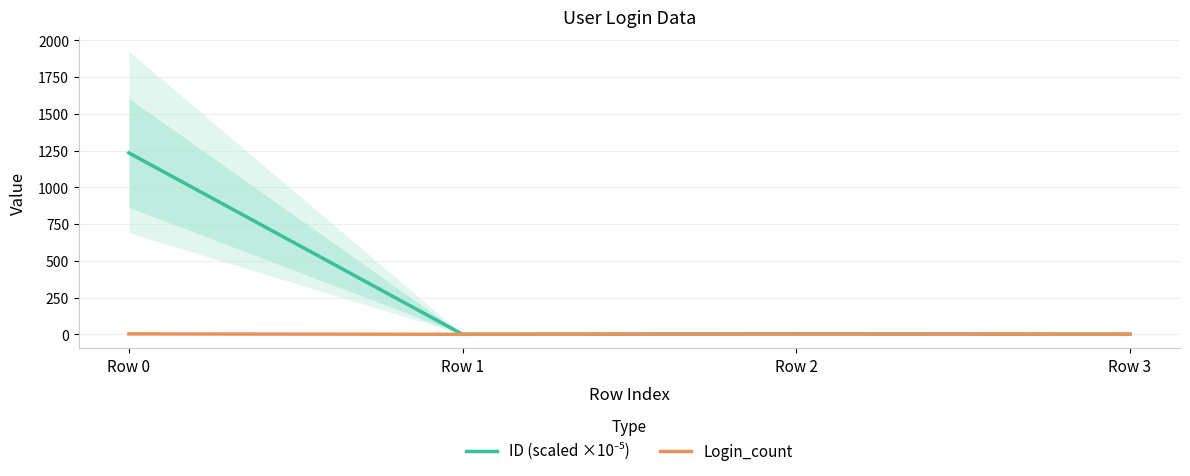

At which label is ID (scaled ×10⁻⁵) closest to 617?

Row 2